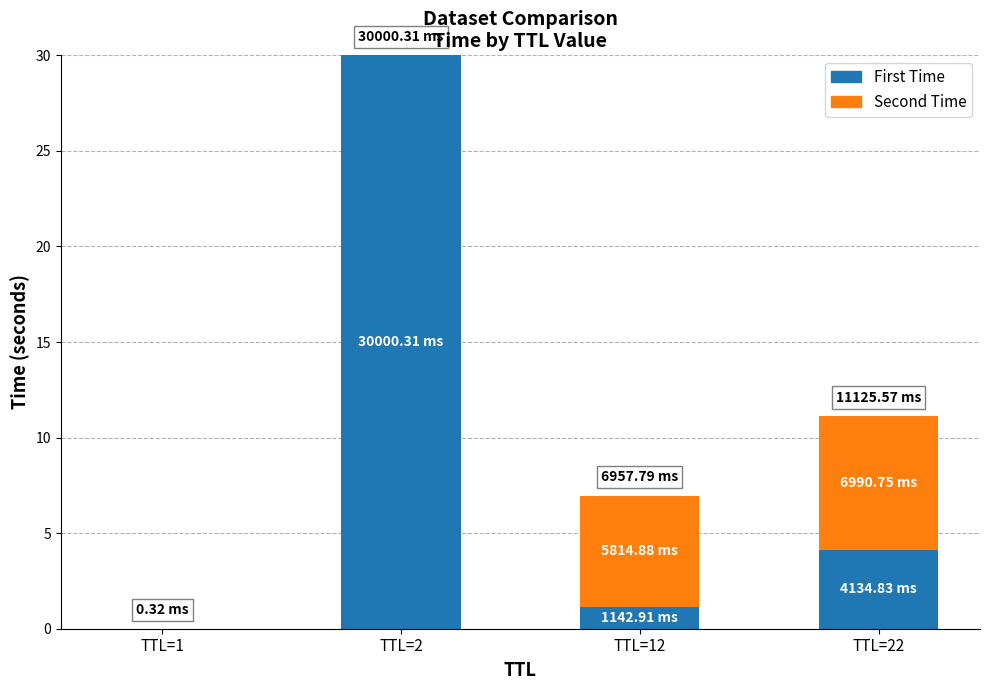

What is the sum of all First Time values?

35.3